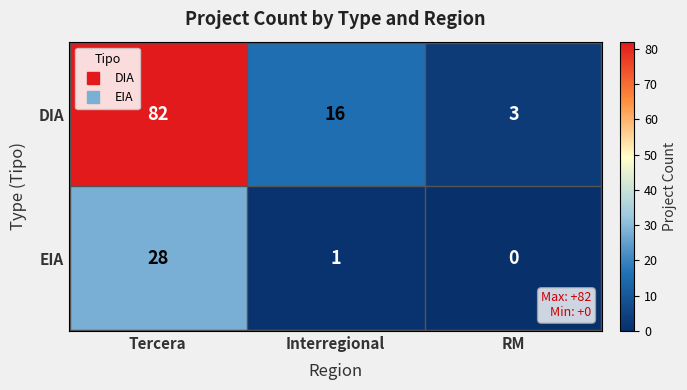

Rank the series by their maximum value, from lowest to highest.

EIA, DIA